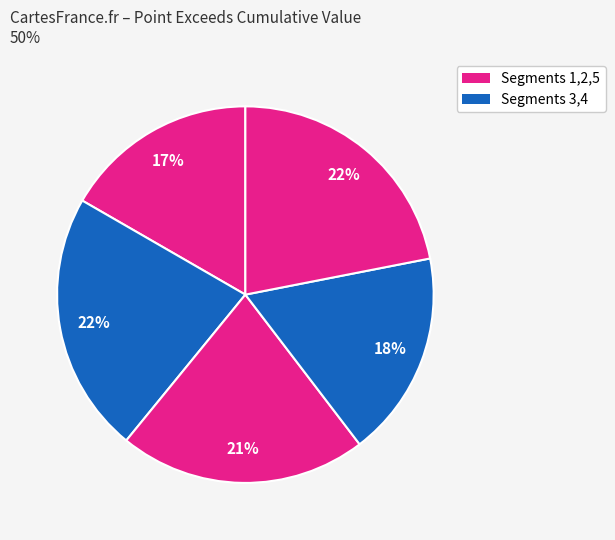

How many segments does this pie chart have?

5